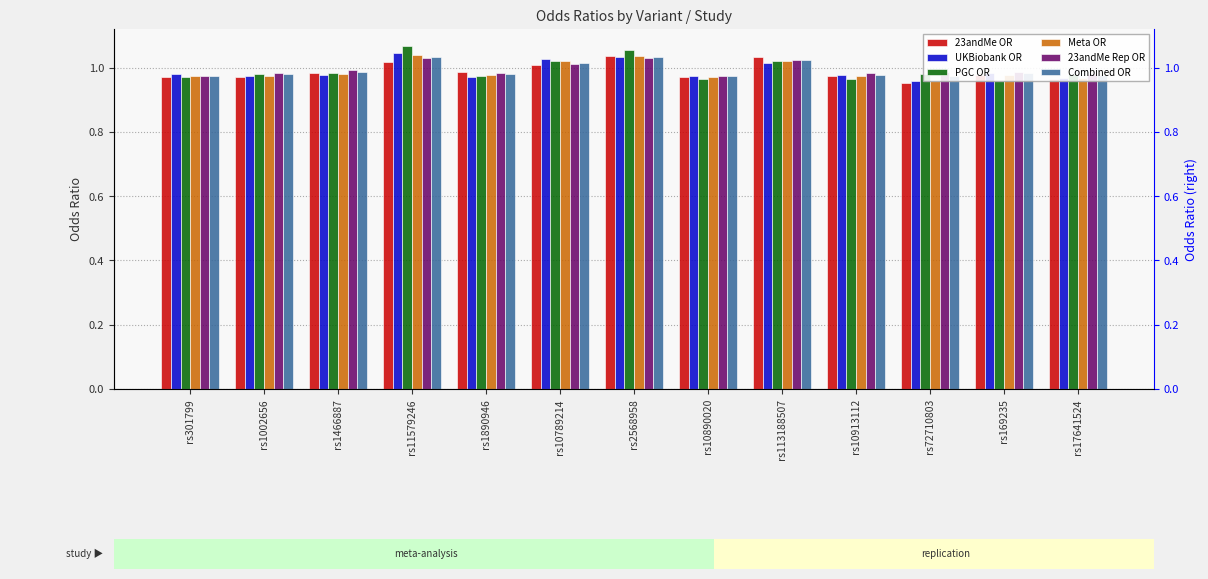

Which series changed the most between rs10789214 and rs113188507?

23andMe OR